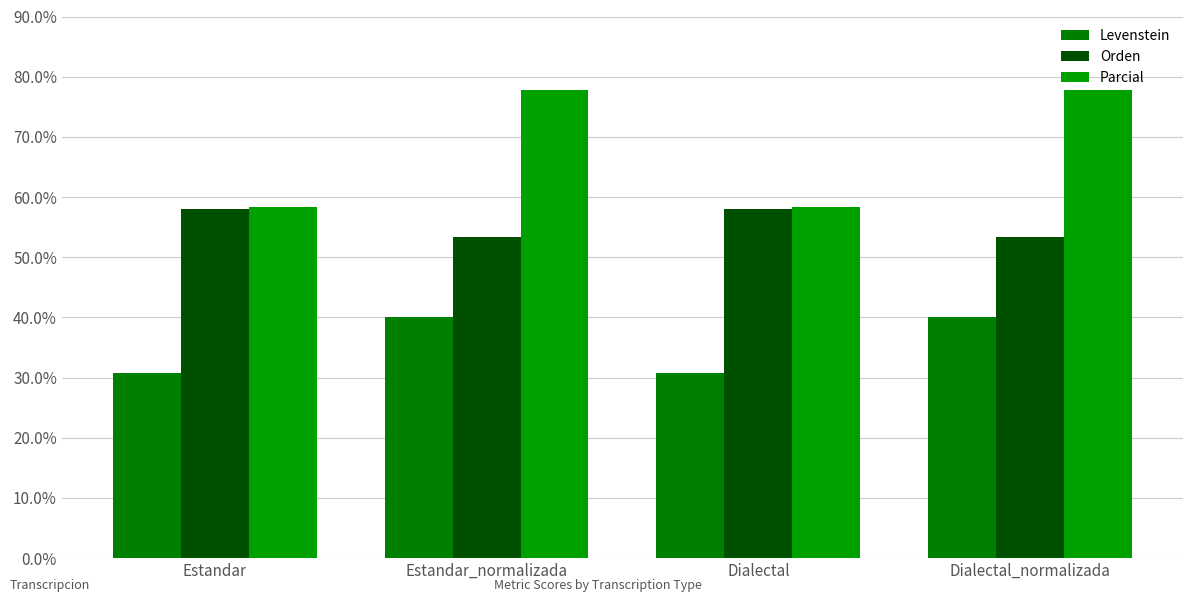

Rank the series by their average value, from highest to lowest.

Parcial, Orden, Levenstein